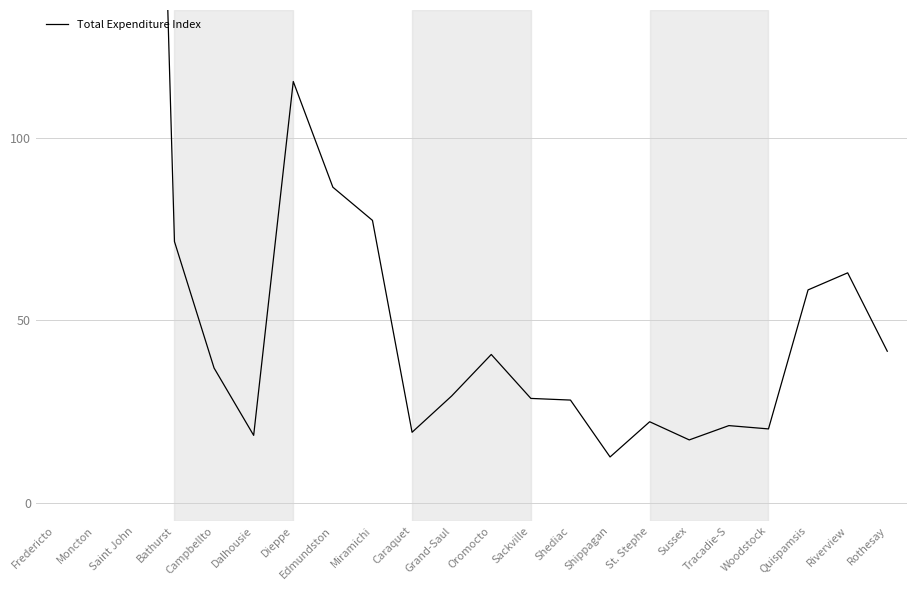

True or false: there are more than 0 points higher than both neighbors.

True